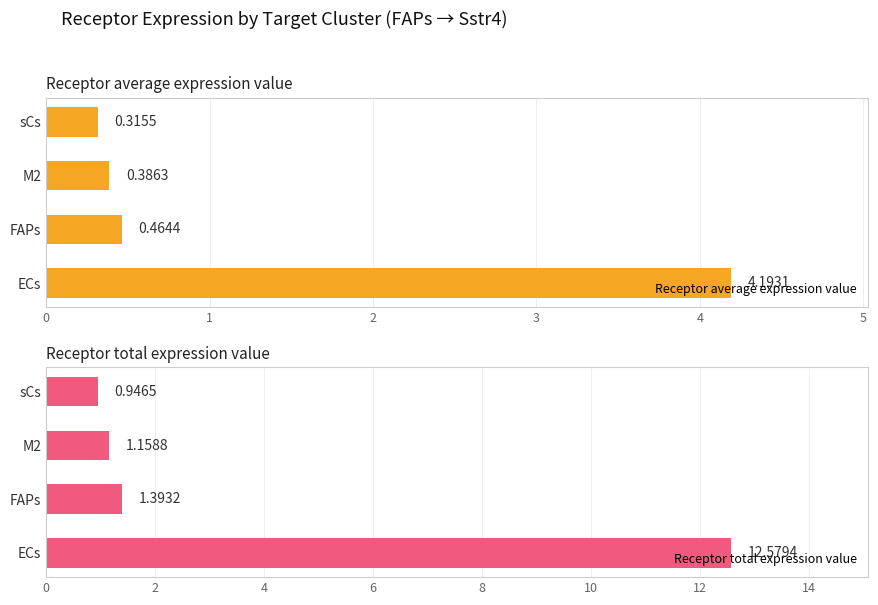

Where is Receptor average expression value nearest to the value 2?

FAPs